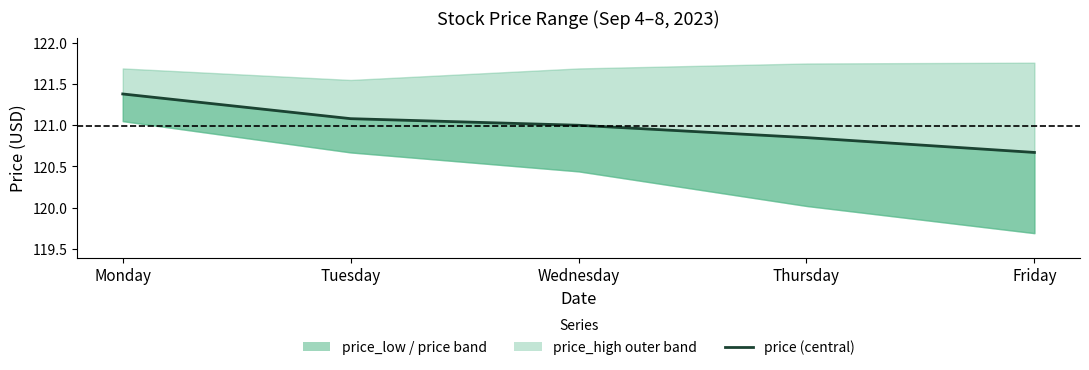

True or false: there are more than 2 points higher than both neighbors.

False